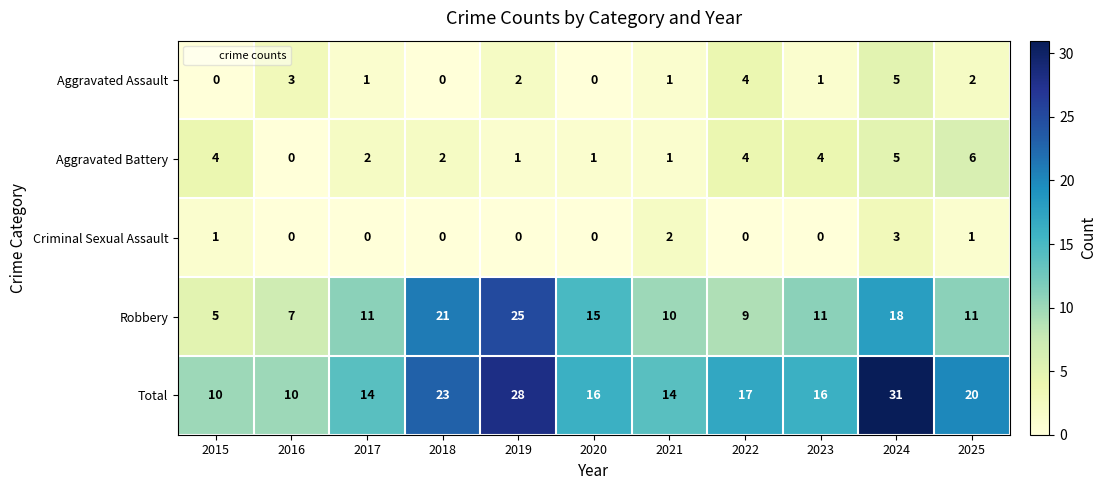

At which category does the chart reach its peak across all series?

2024